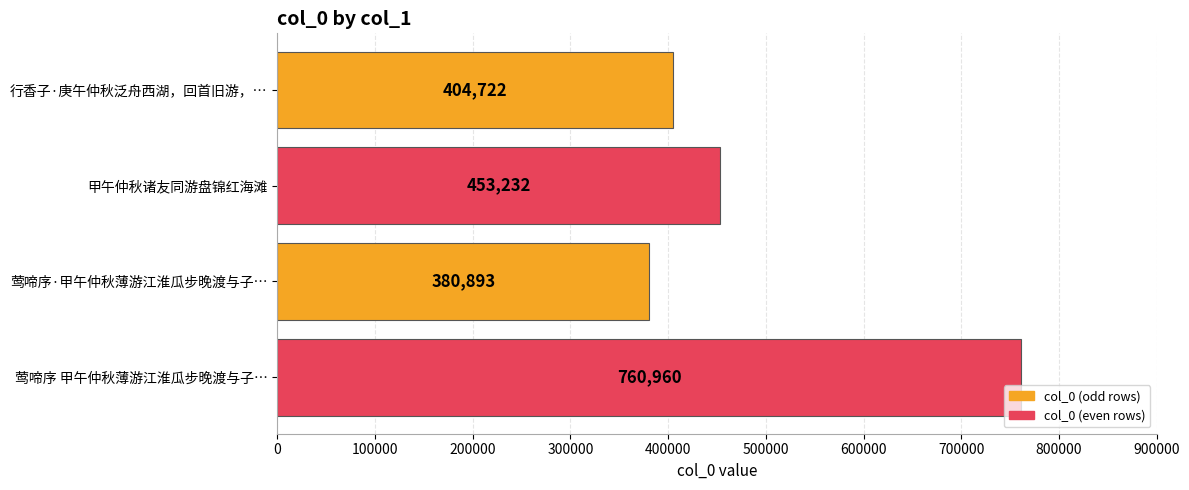

What is the minimum value shown in the chart?

380893